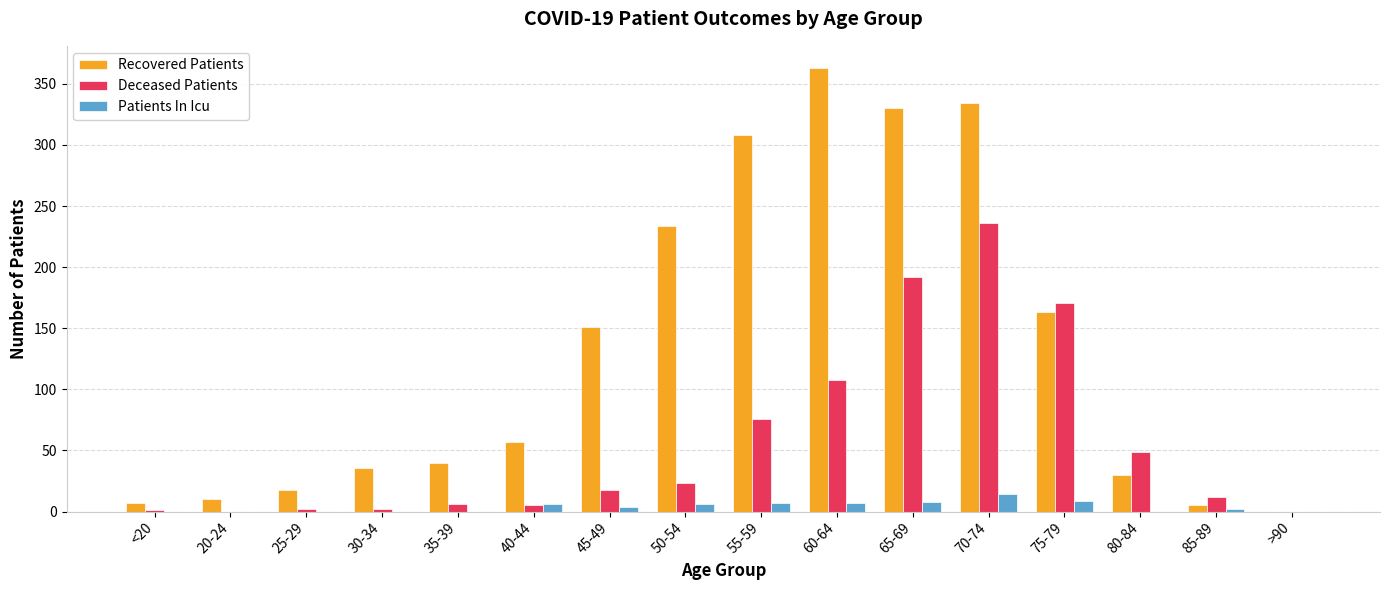

How many positive values does the Recovered Patients series have?

15